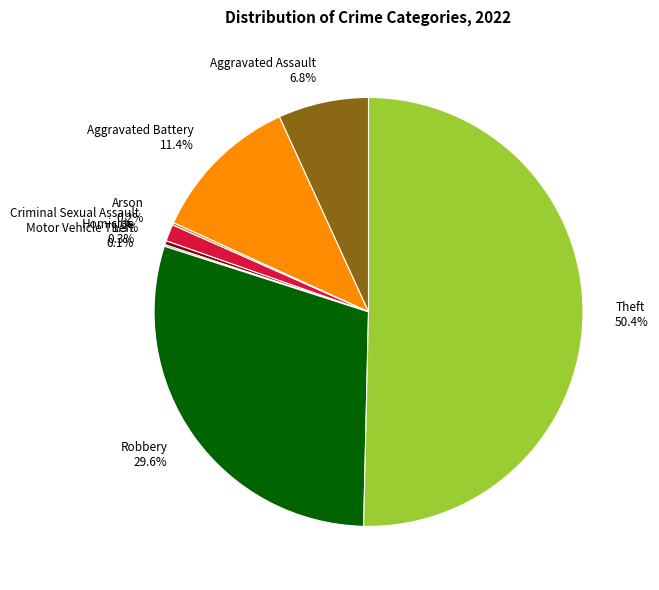

Which category has the biggest portion of the pie?

Theft